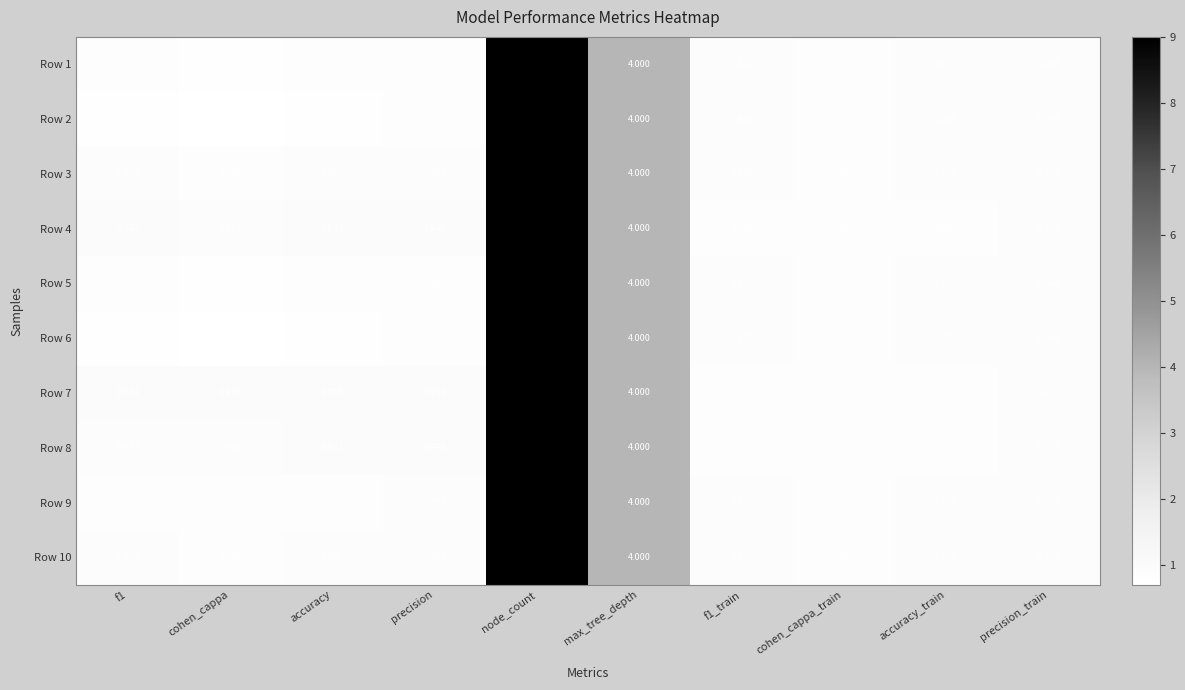

How many distinct data groups are displayed?

10